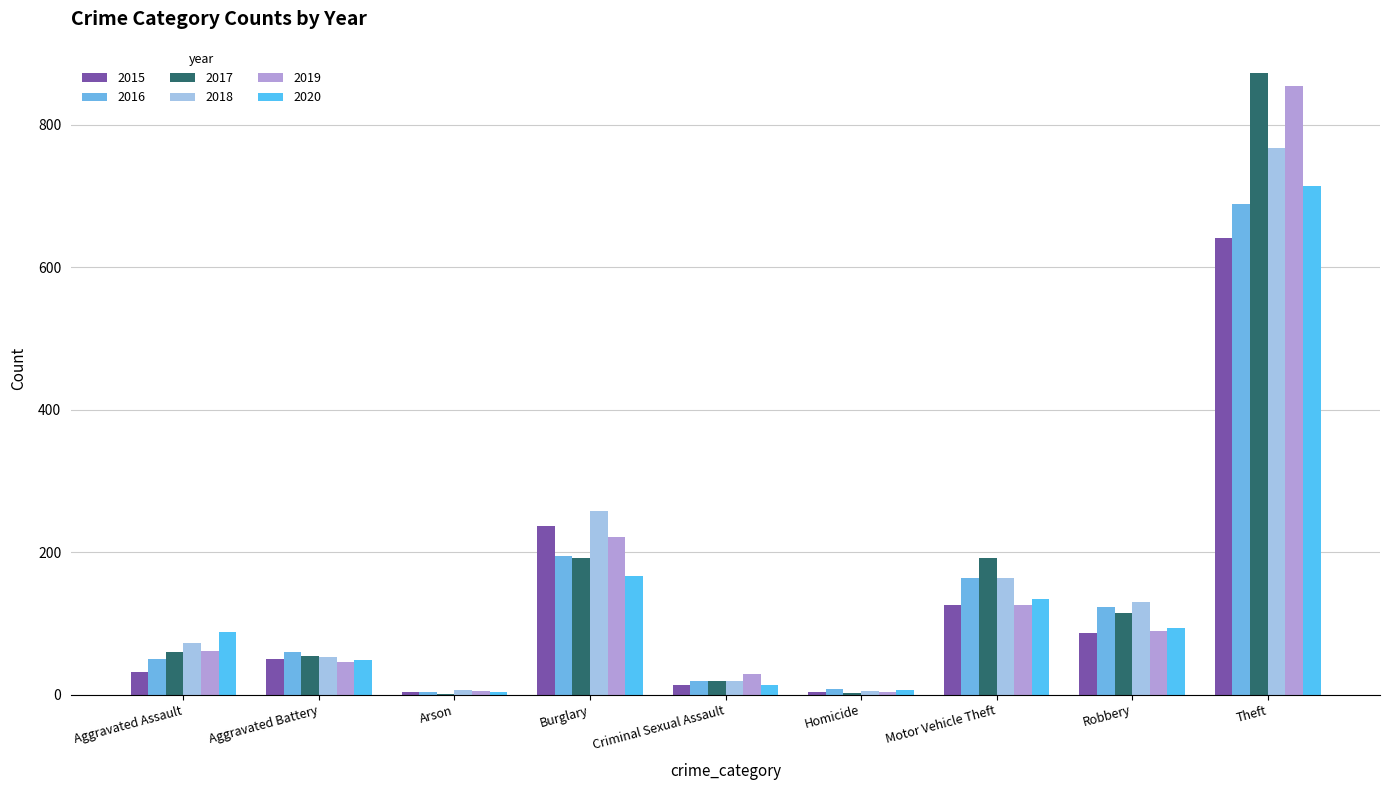

The 2018 series shows 767 at Theft. True or false?

True